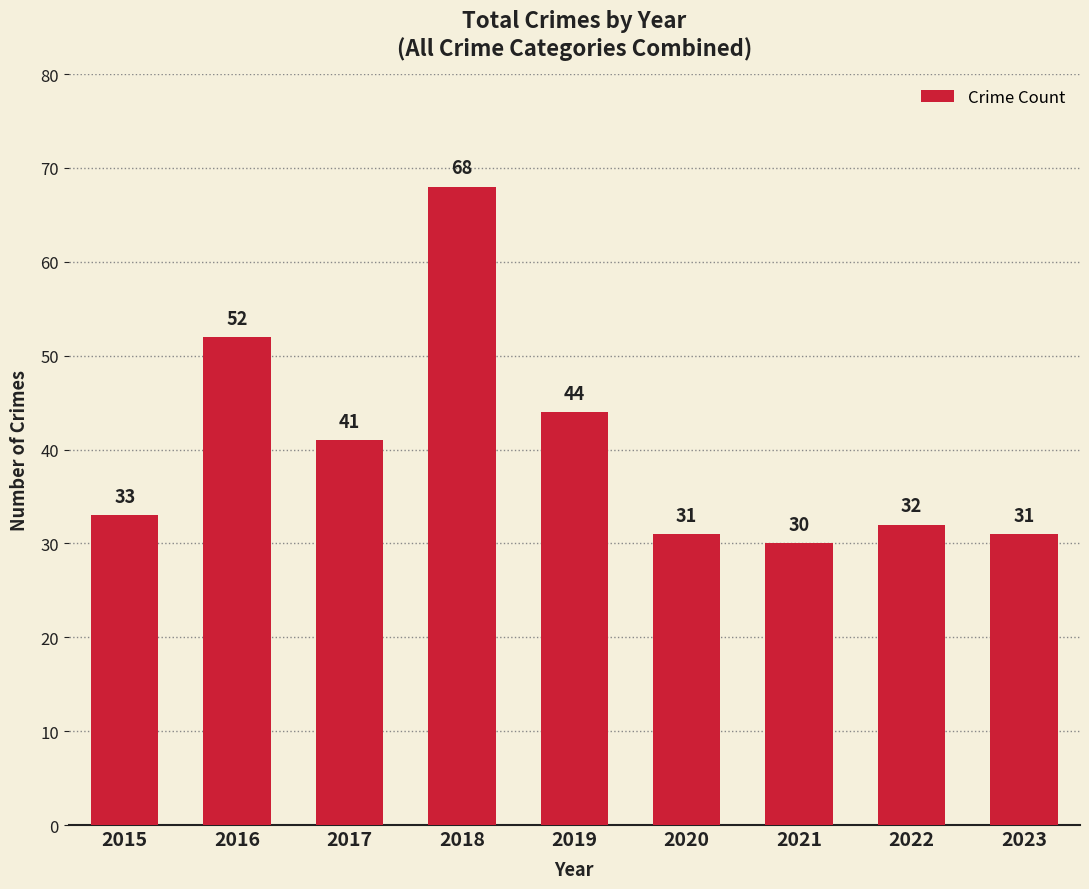

Approximately how many times larger is the value at 2016 compared to 2017?

1.3